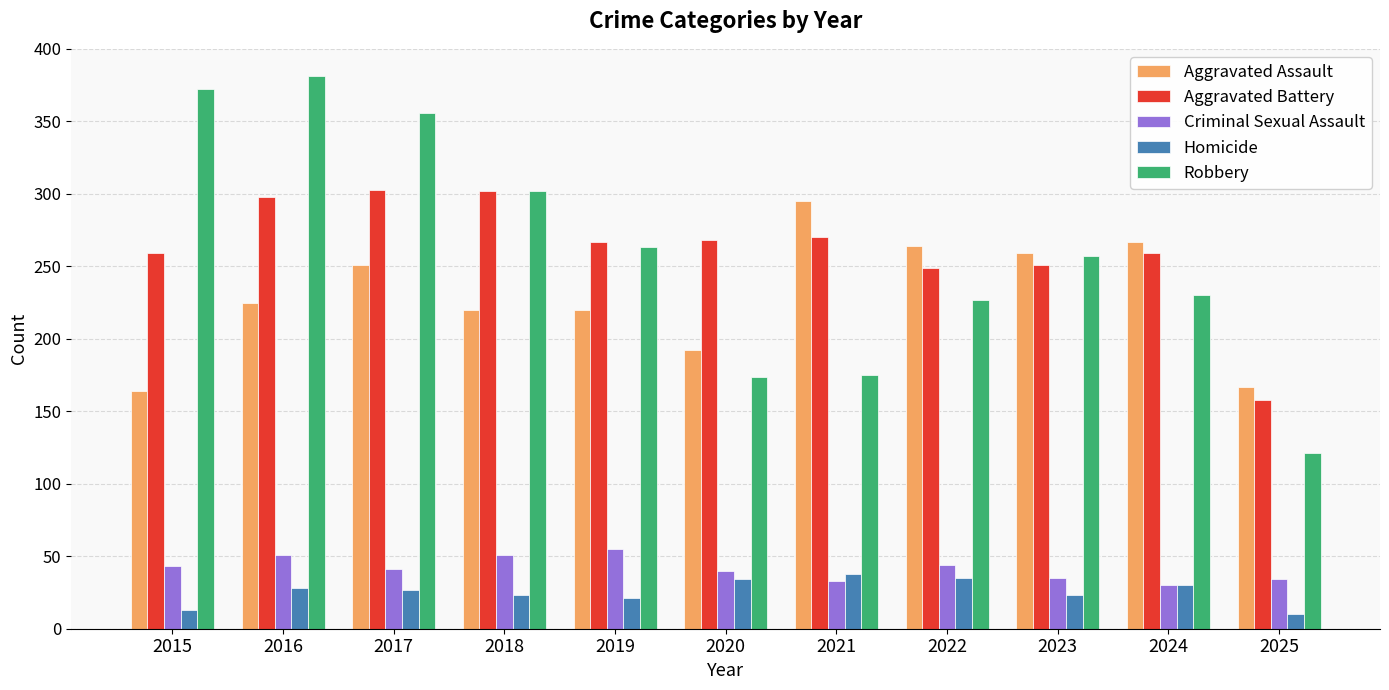

At which label does Criminal Sexual Assault first exceed 41?

2015